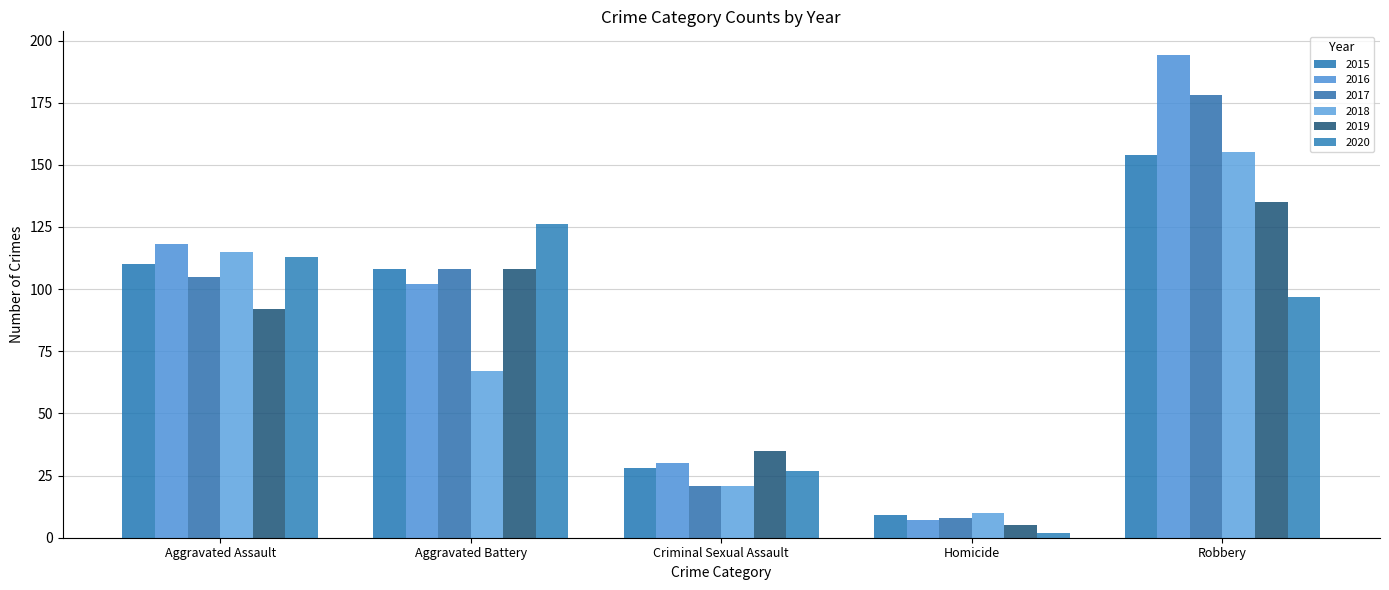

At which category is the sum across all series the highest?

Robbery